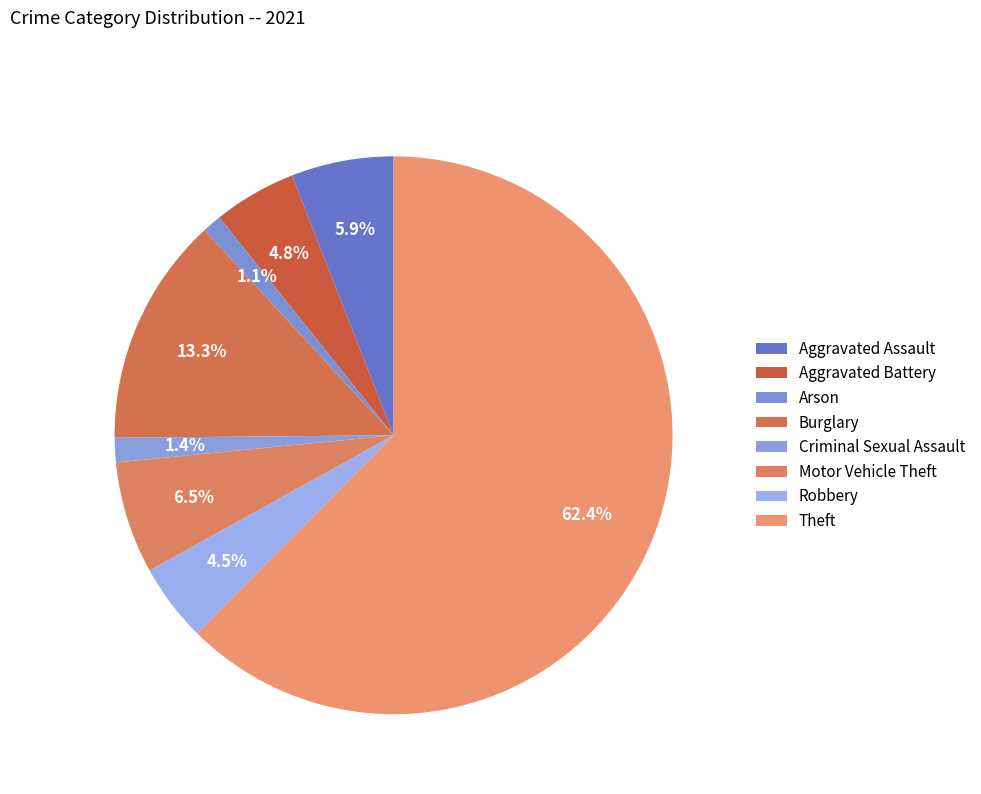

True or false: Aggravated Battery accounts for 5% of the total.

True